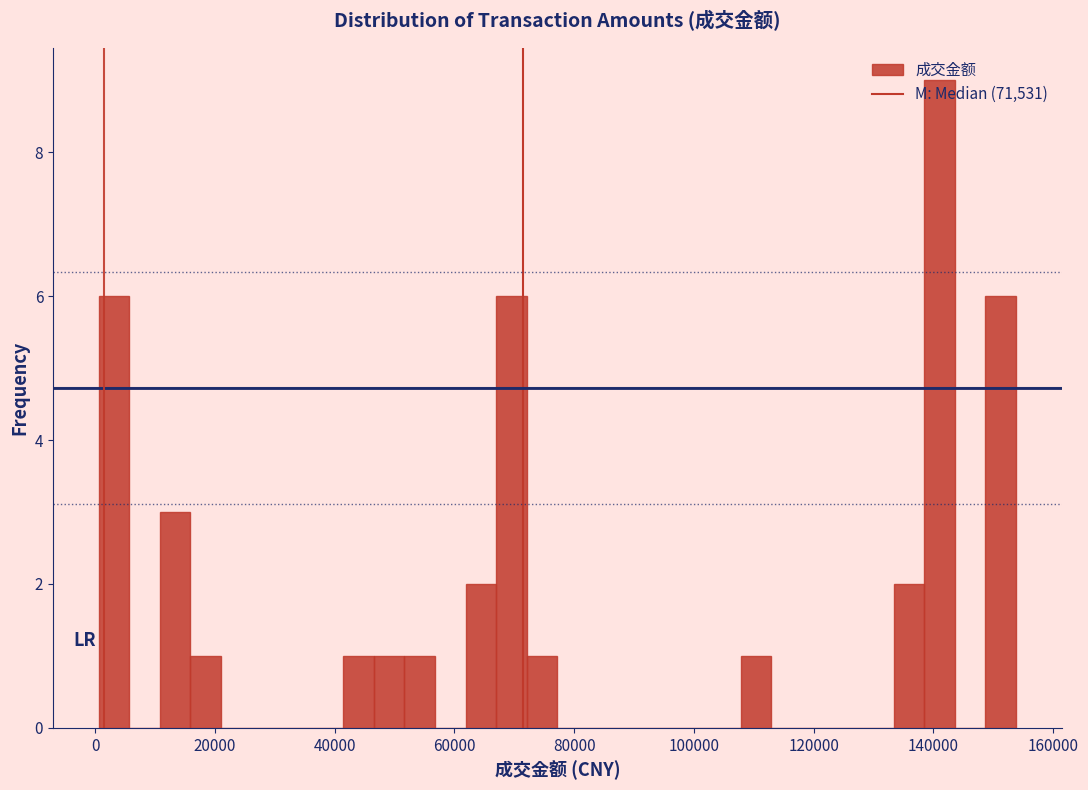

Read against the x-axis, roughly where is the centre of the tallest bar?

142000